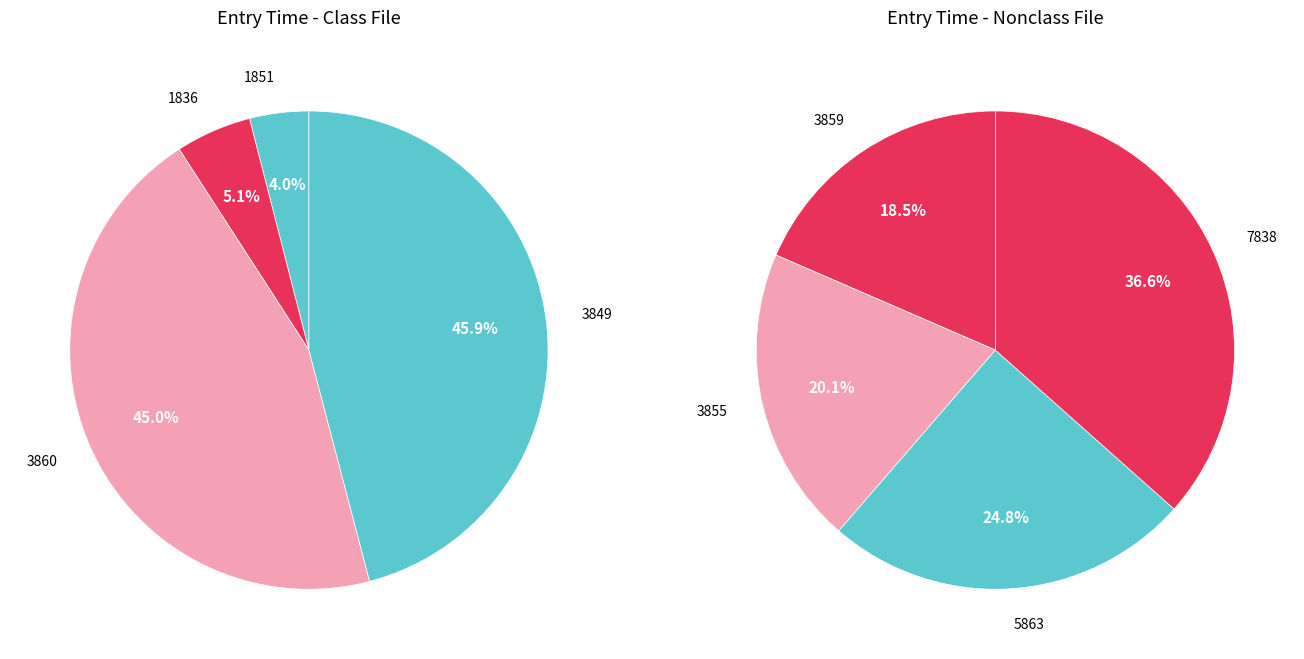

How many slices are in this pie chart?

8